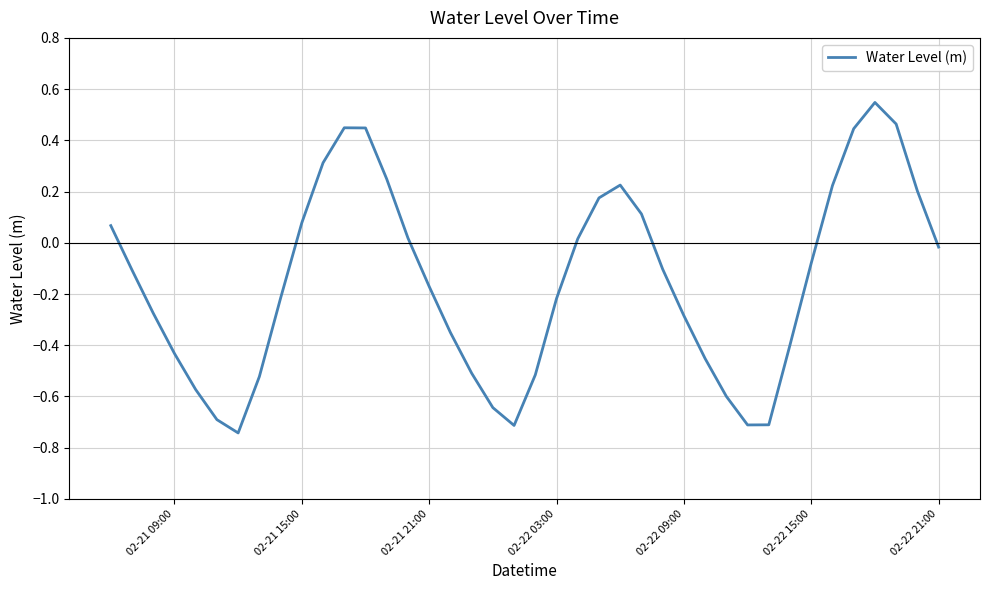

What is the difference between the maximum and minimum values?

1.3